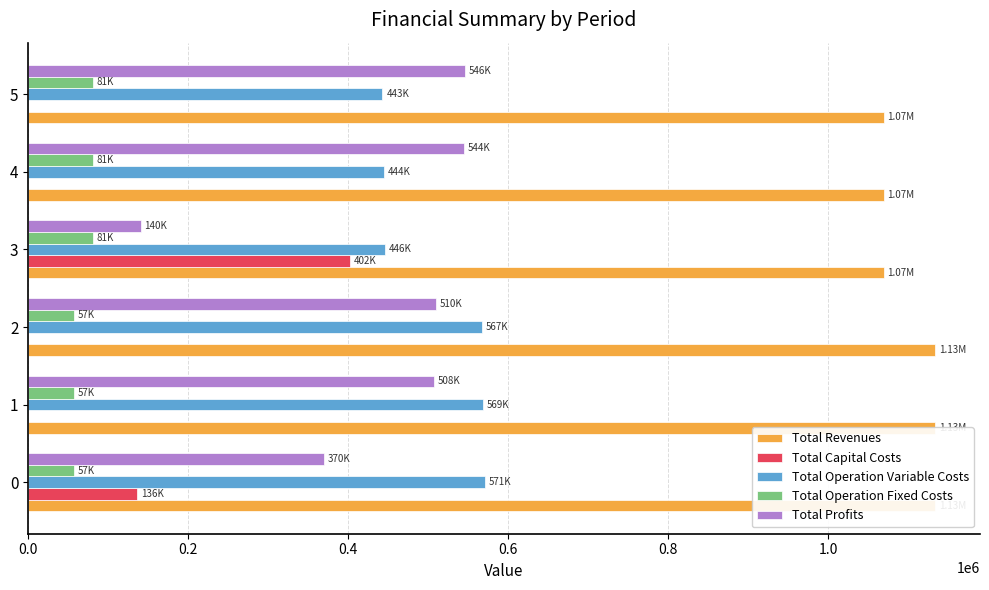

What is the average value of the Total Revenues series?

1101437.9